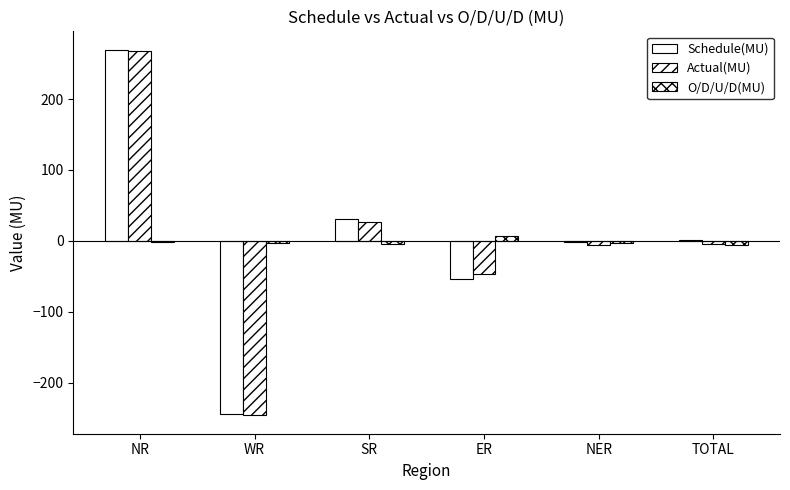

What is the difference between the maximum and second lowest values in the Actual(MU) series?

315.6